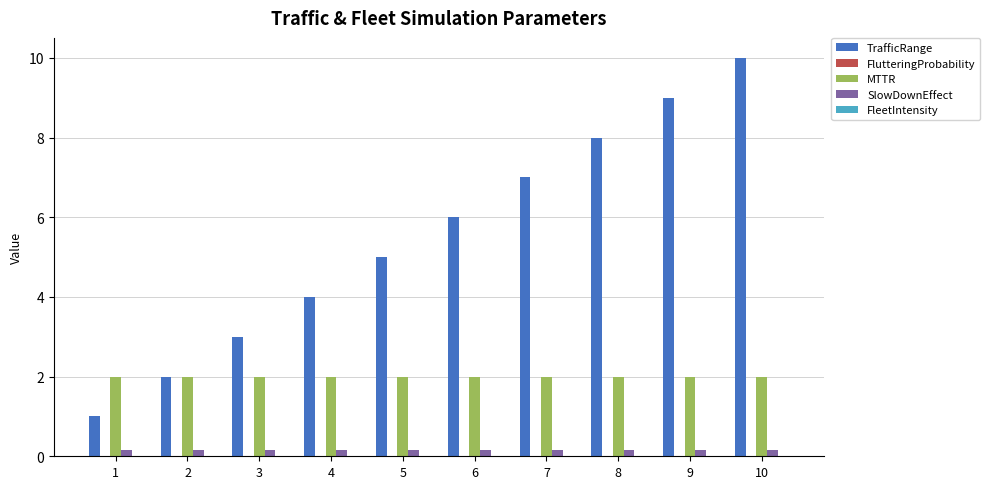

Between 3 and 9, which series saw the biggest shift?

TrafficRange